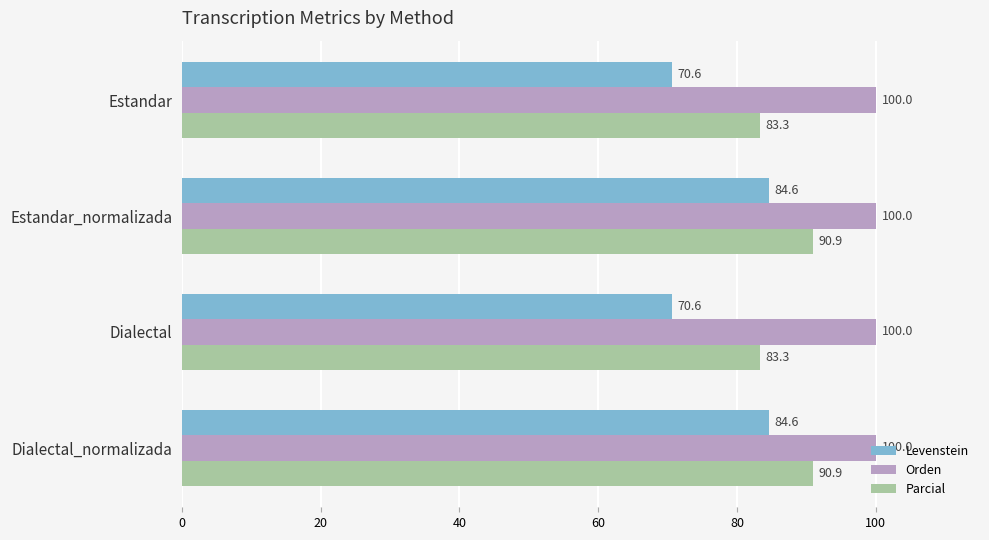

What is the difference between the maximum and second lowest values in the Parcial series?

7.6